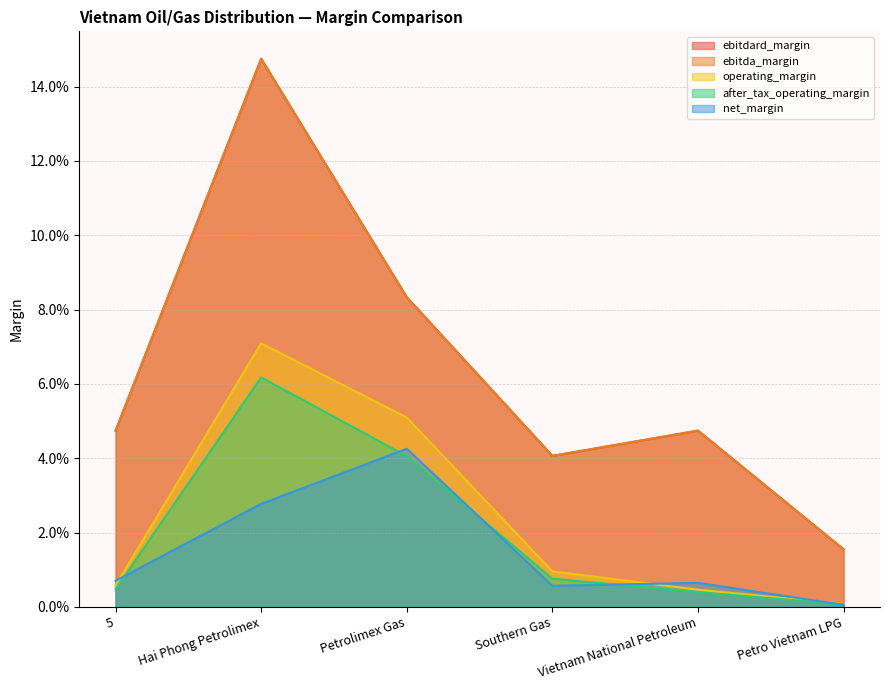

What are all the series names shown in the legend?

ebitdard_margin, ebitda_margin, operating_margin, after_tax_operating_margin, net_margin